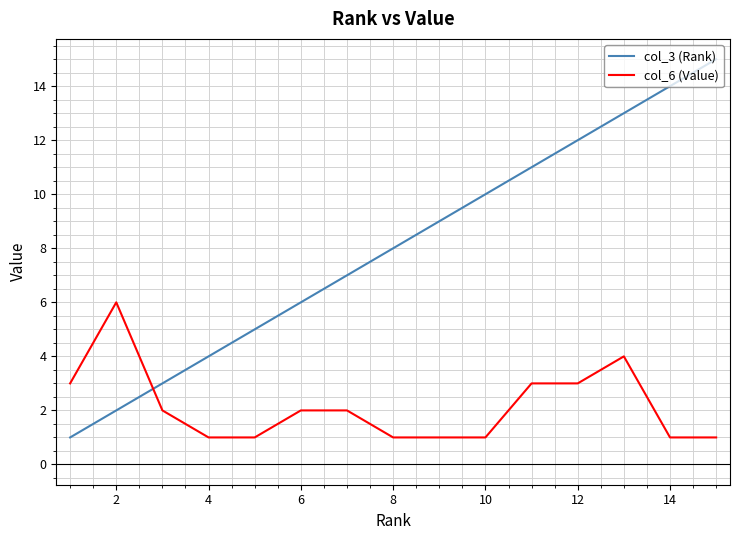

List the series in order of their peak value, lowest first.

col_6 (Value), col_3 (Rank)